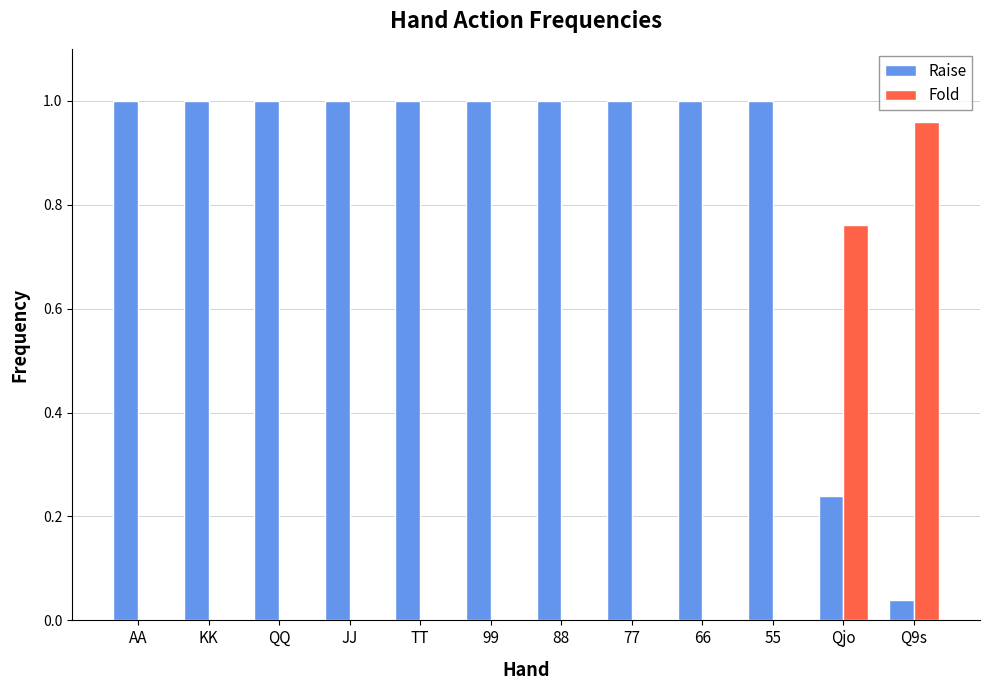

Which category has the highest value in the Fold series?

Q9s